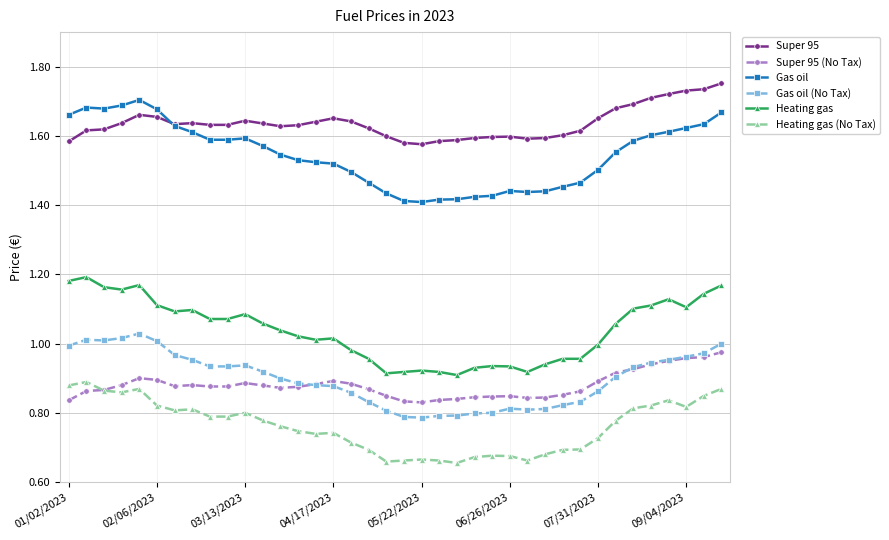

True or false: Gas oil (No Tax) and Gas oil intersect in this chart.

False